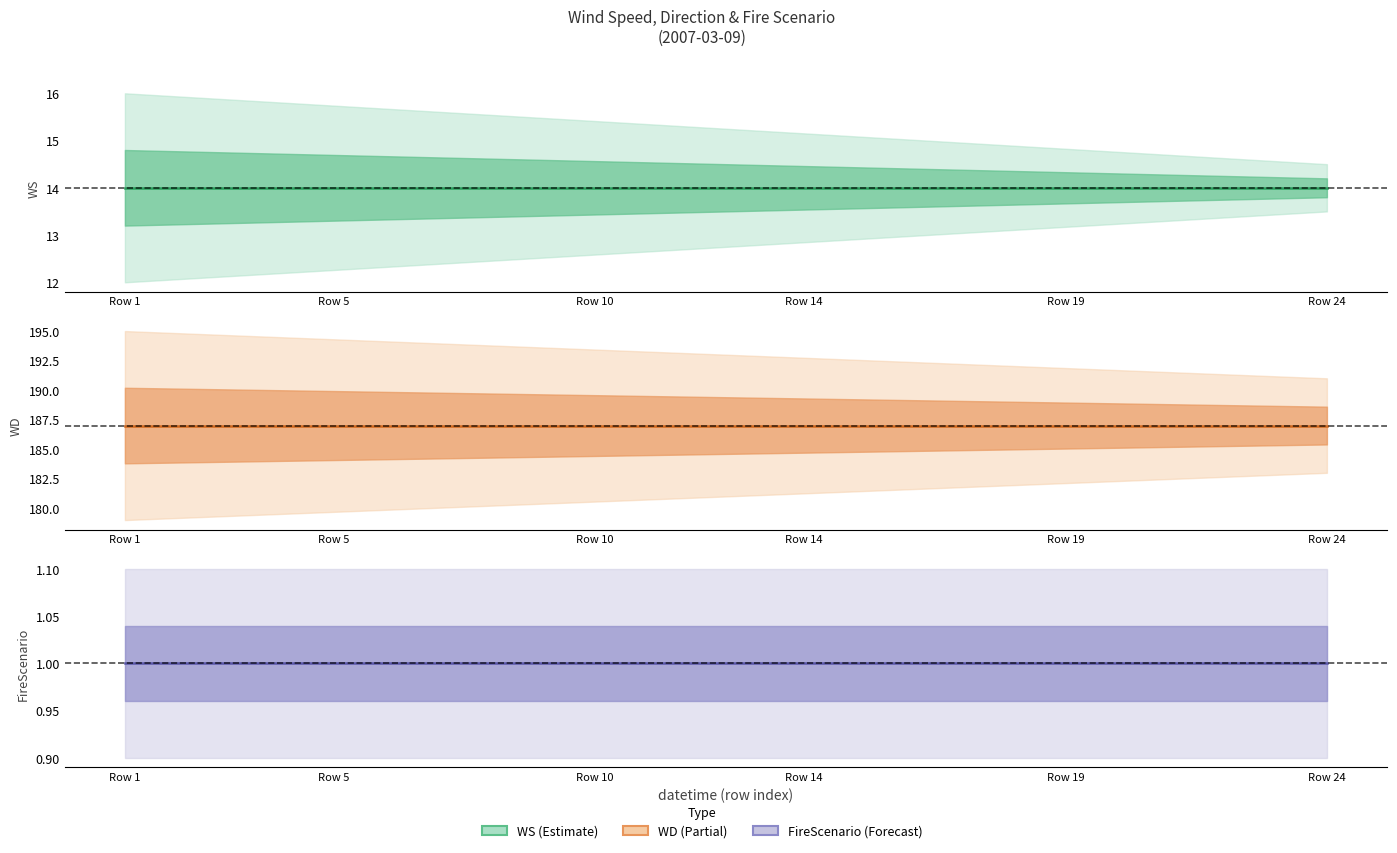

True or false: WS center and WD center cross at least once.

False